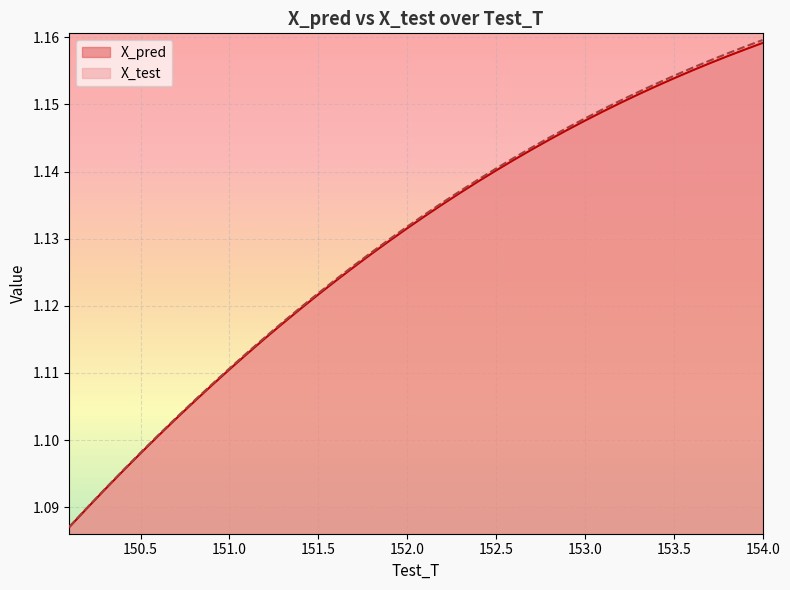

Does the chart display data point markers on the line(s)?

No